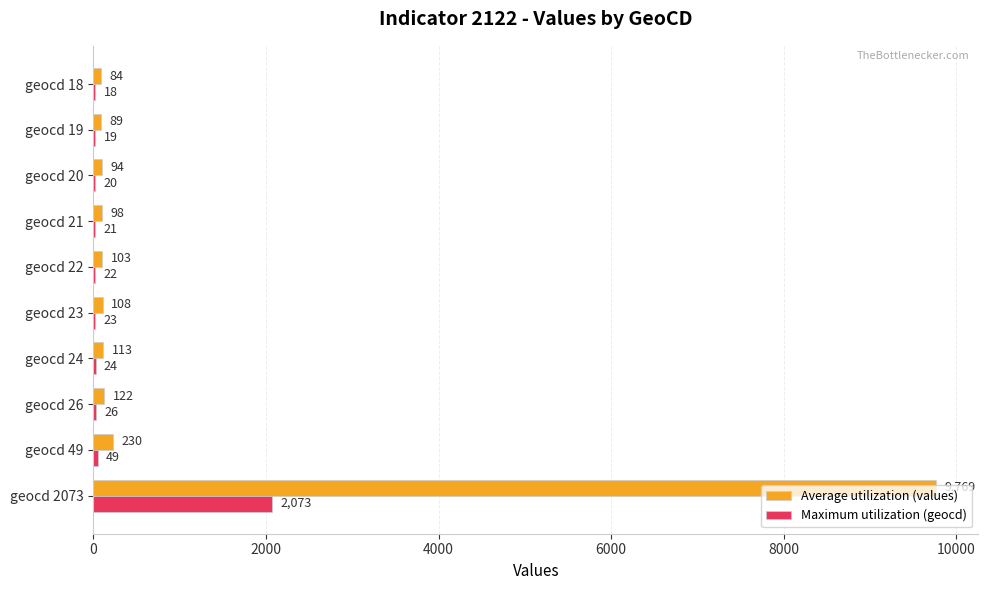

Which series has the largest total across all categories?

Average utilization (values)